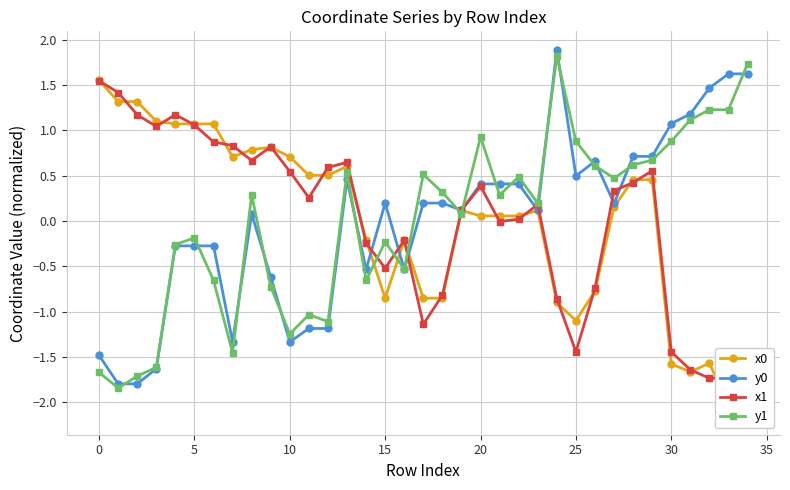

What is the lowest value of the y0 series?

-1.8